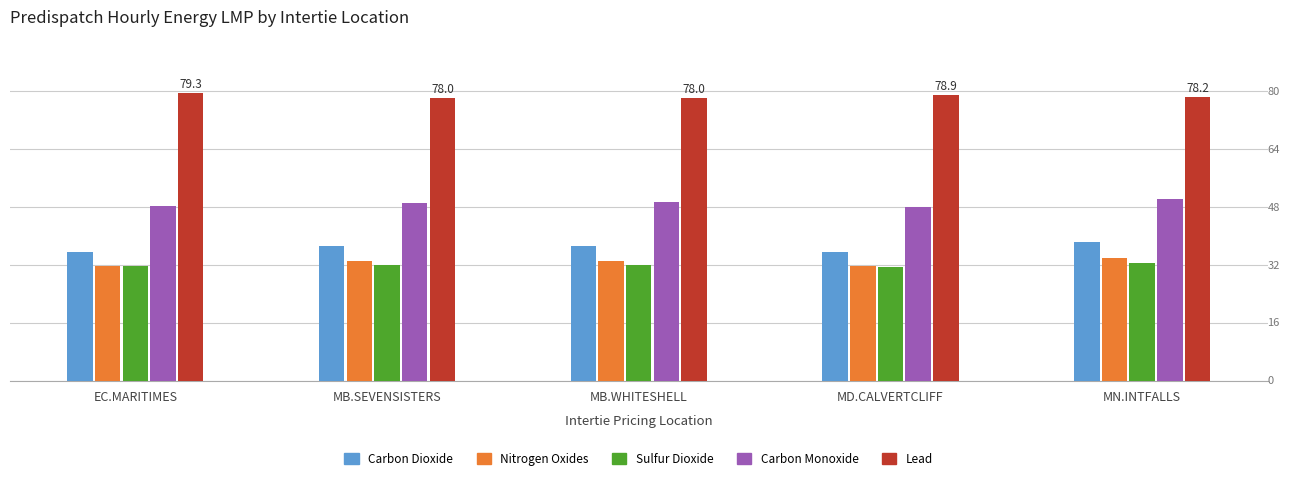

Are the bars horizontal?

No